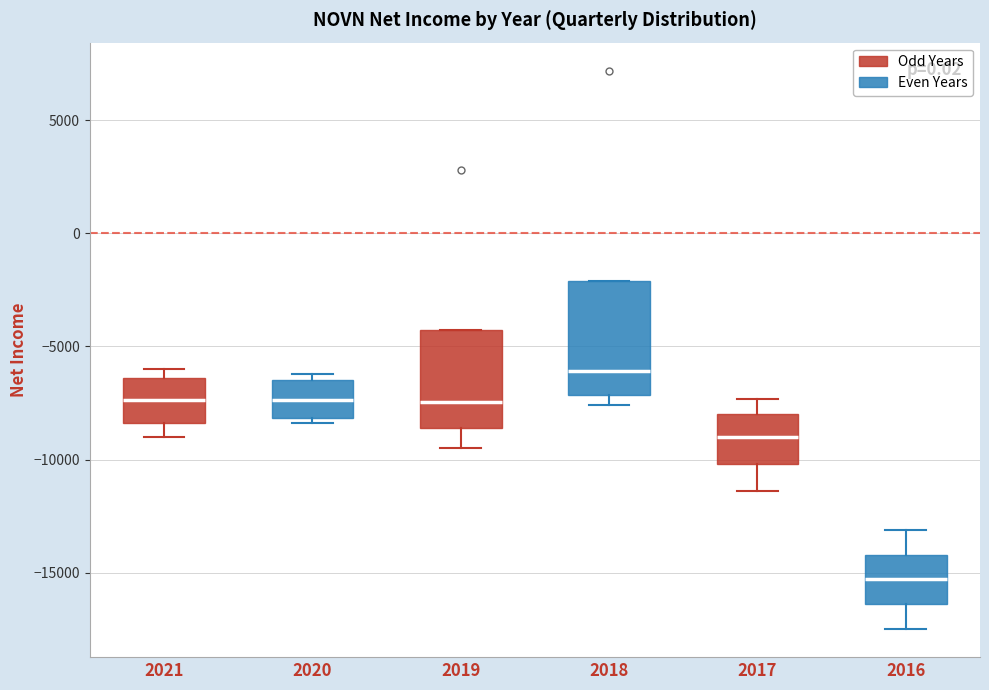

Which box's median line is the highest?

2018